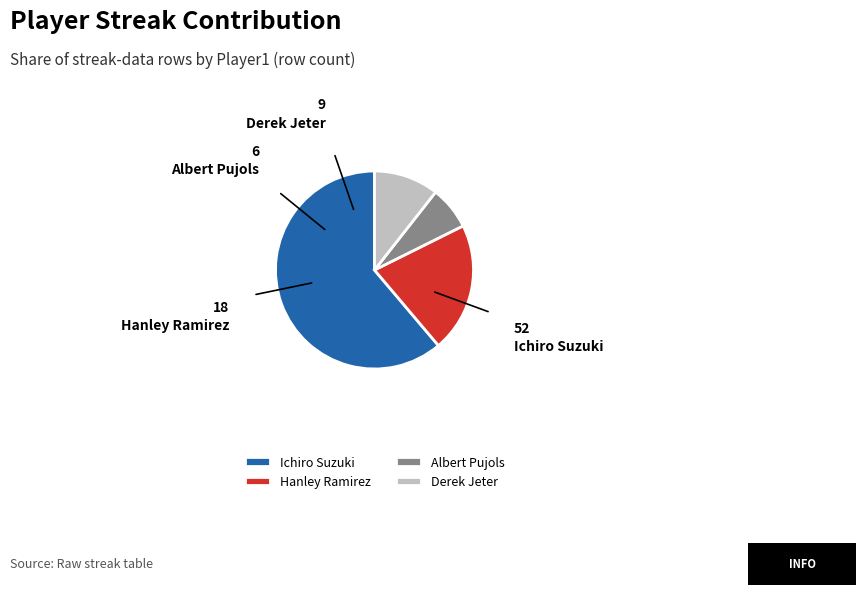

Between Hanley Ramirez and Albert Pujols, which is larger?

Hanley Ramirez